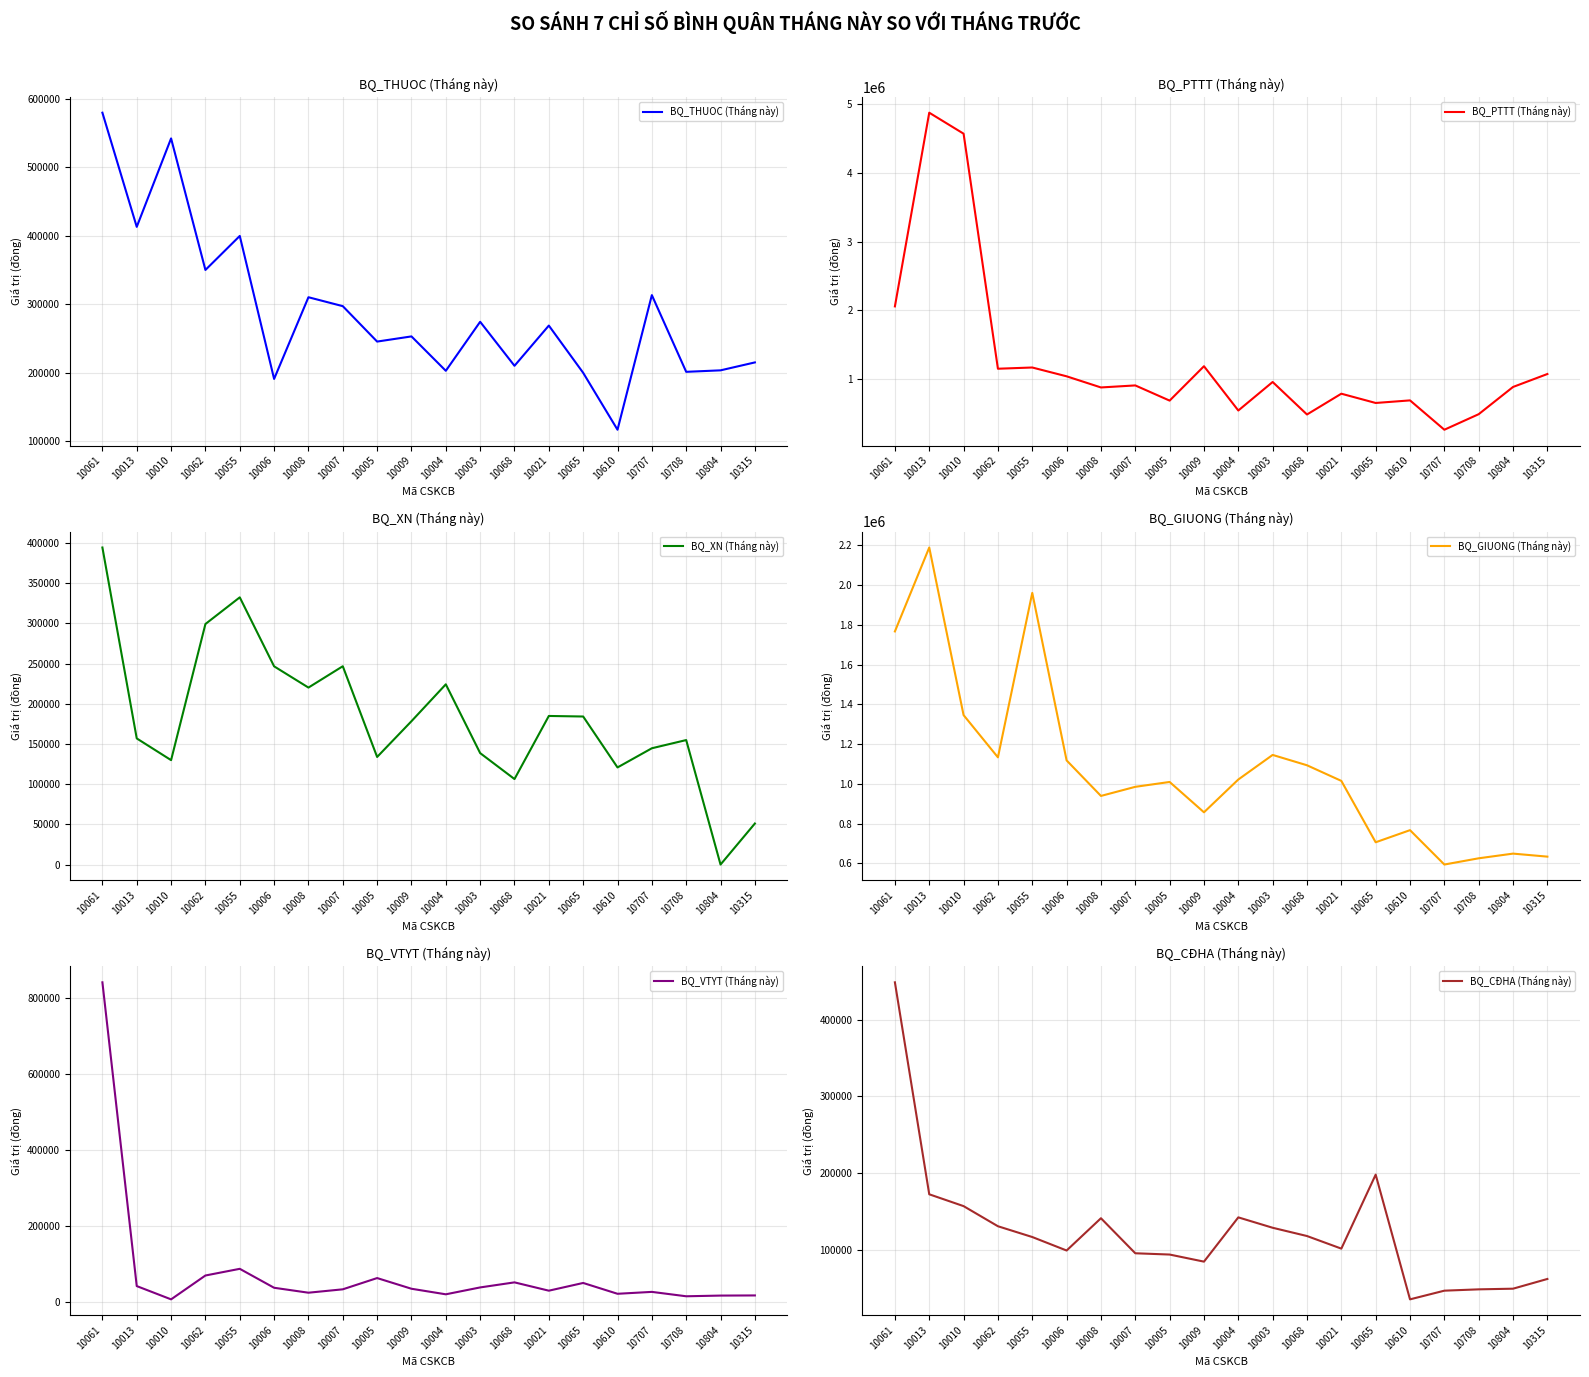

What is the average value of the BQ_VTYT (Tháng này) series?

77194